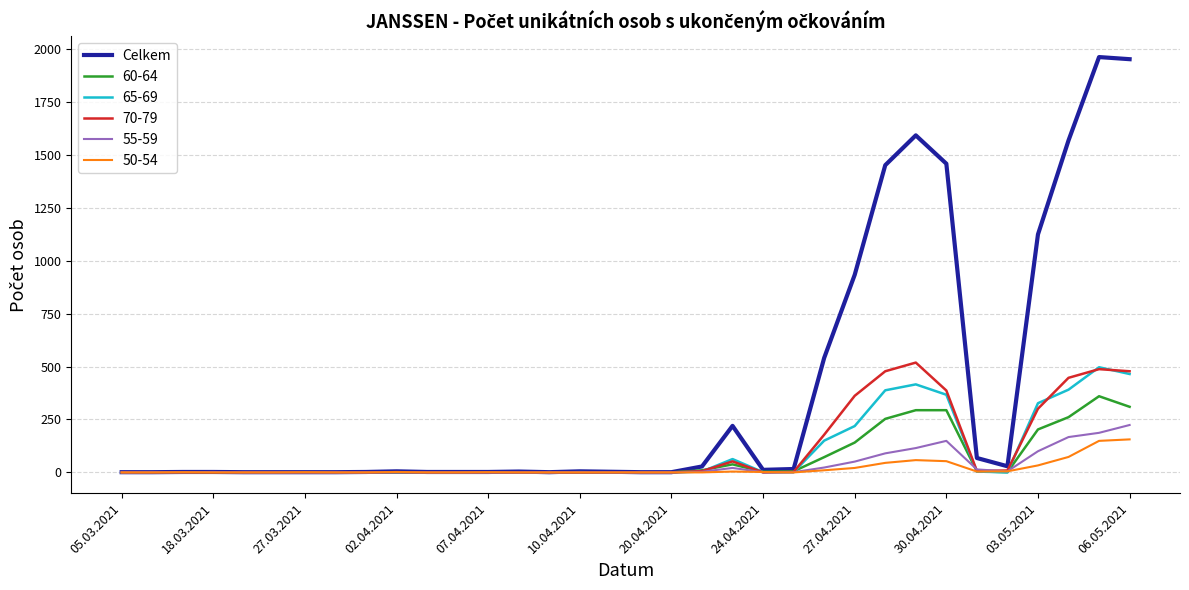

Which series has the largest total across all categories?

Celkem